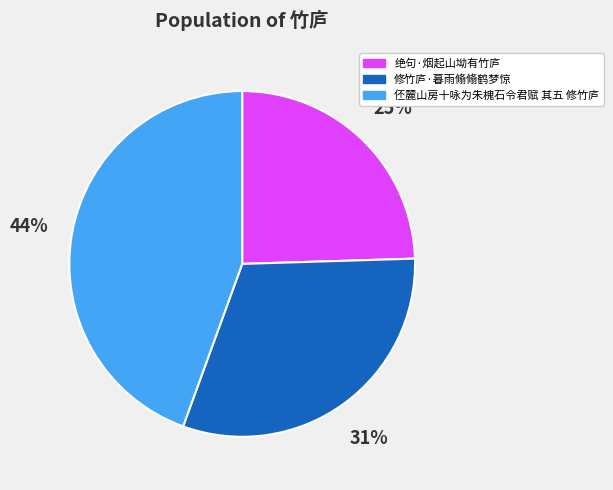

Which category has the biggest portion of the pie?

伾麓山房十咏为朱槐石令君赋 其五 修竹庐